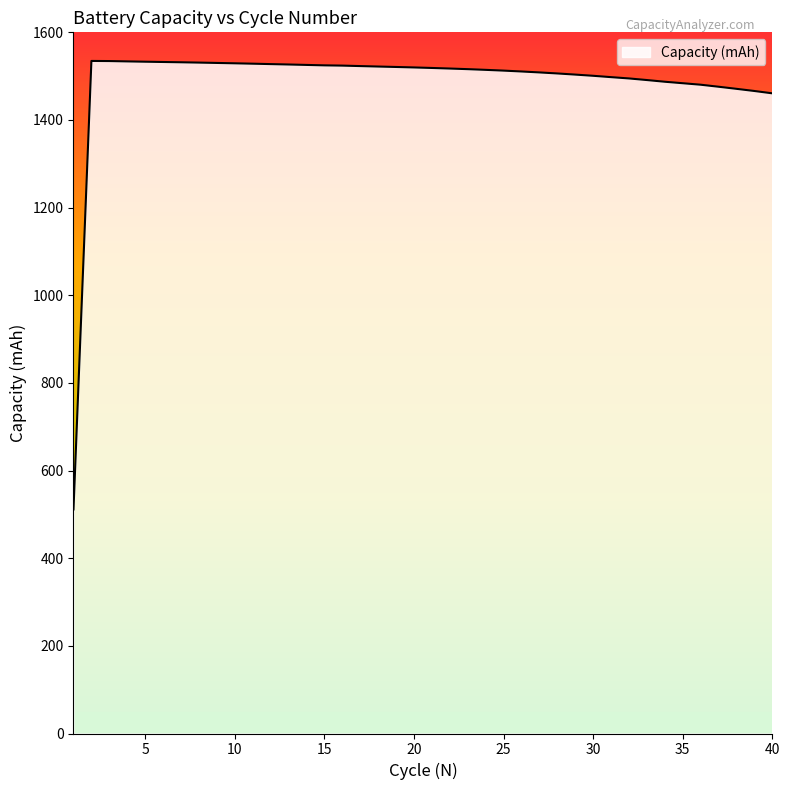

What is the minimum value shown in the chart?

511.3